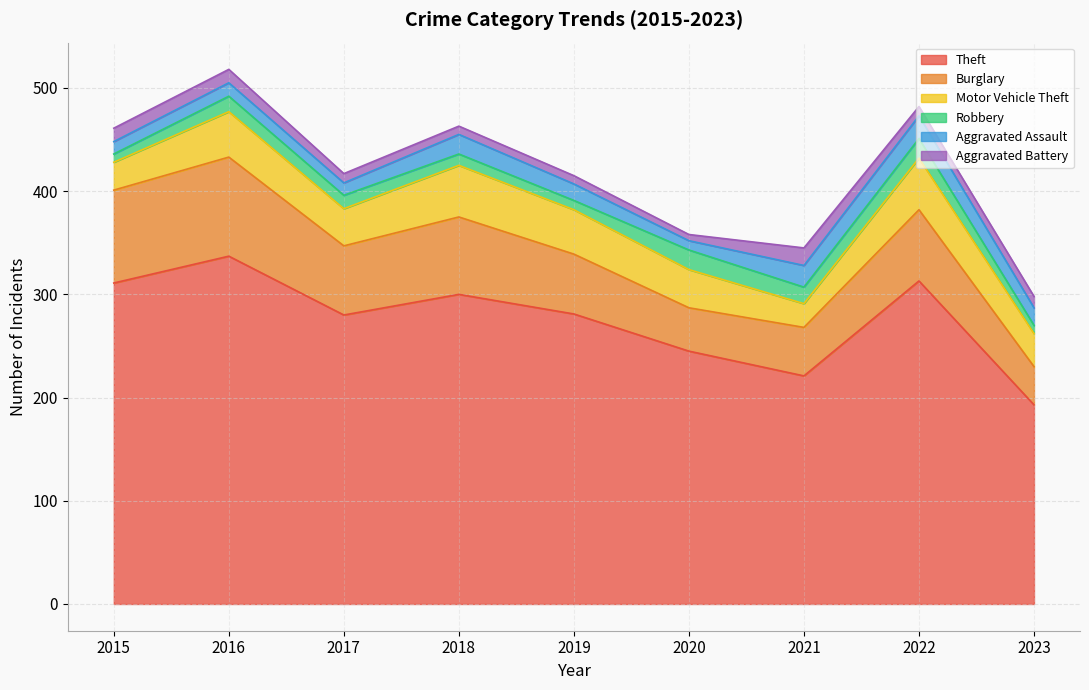

What is the sum of all Motor Vehicle Theft values?

342